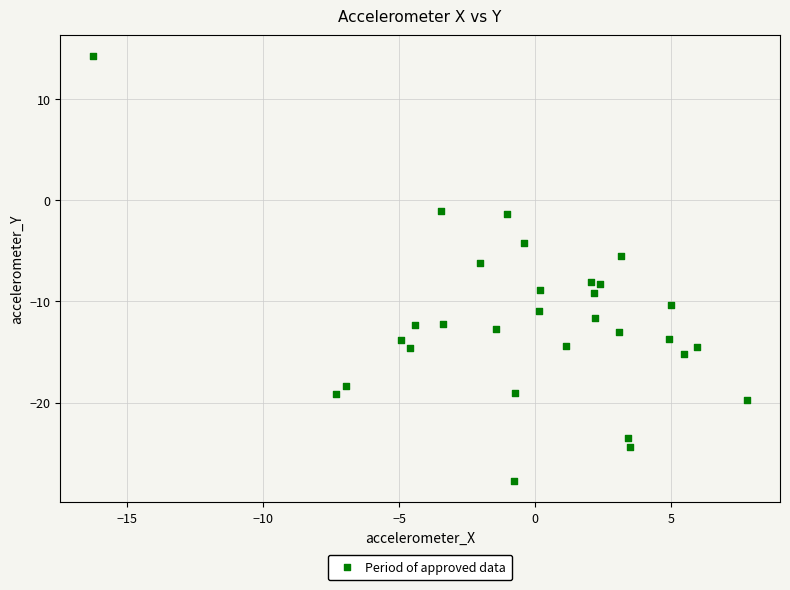

What is the range of Y values (max minus min)?

42.0